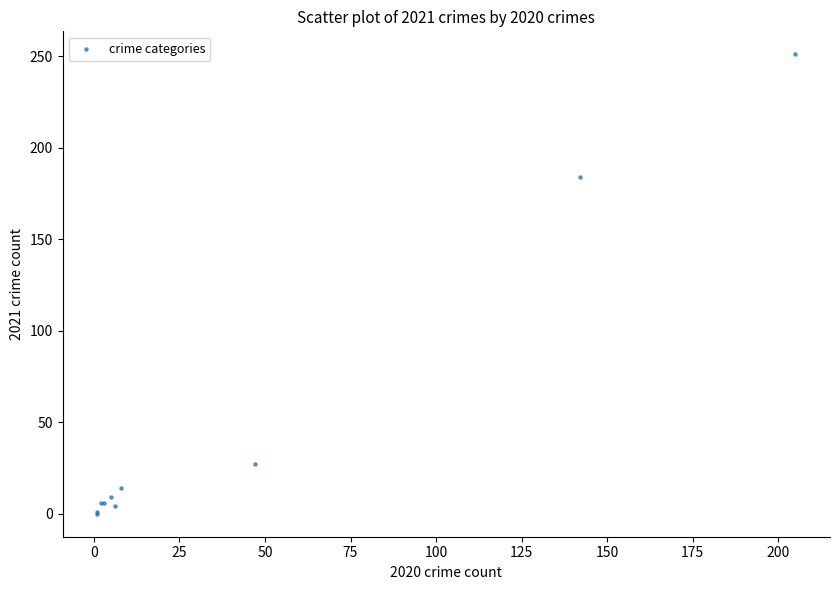

What Y value in the scatter plot is closest to 125?

184